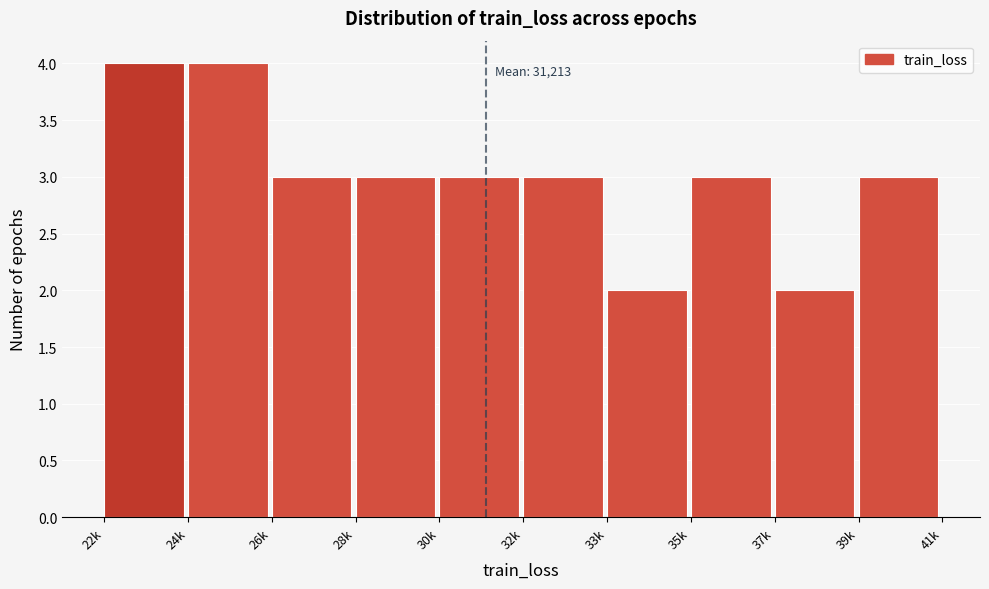

Reading right to left, extract all data points from this chart.

39k=3	37k=2	35k=3	33k=2	32k=3	30k=3	28k=3	26k=3	24k=4	22k=4